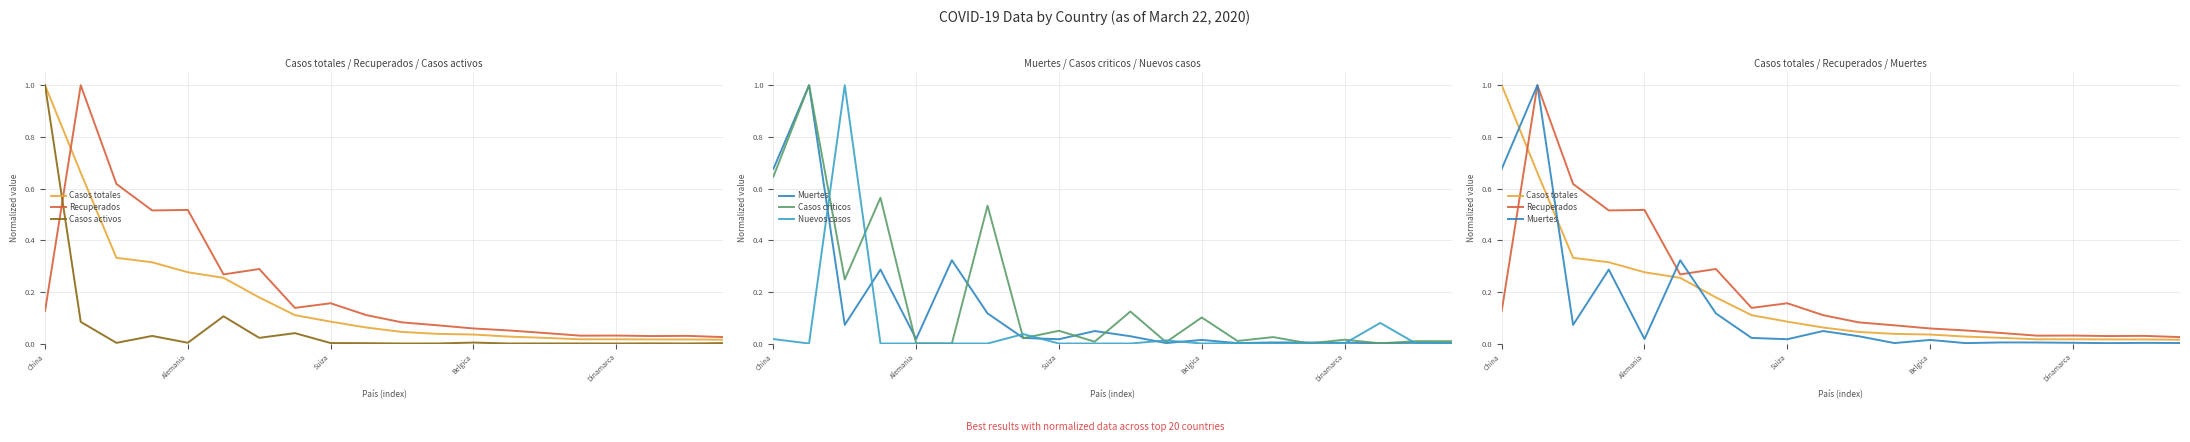

Does the chart have visible grid lines?

Yes